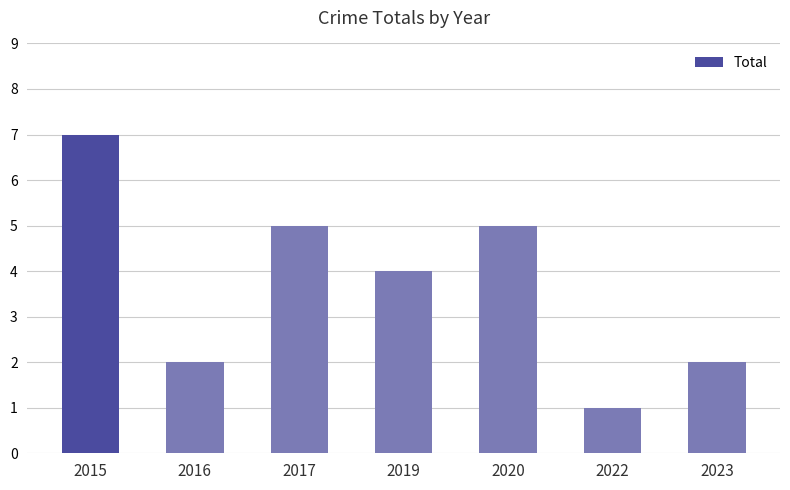

What is the maximum value shown in the chart?

7